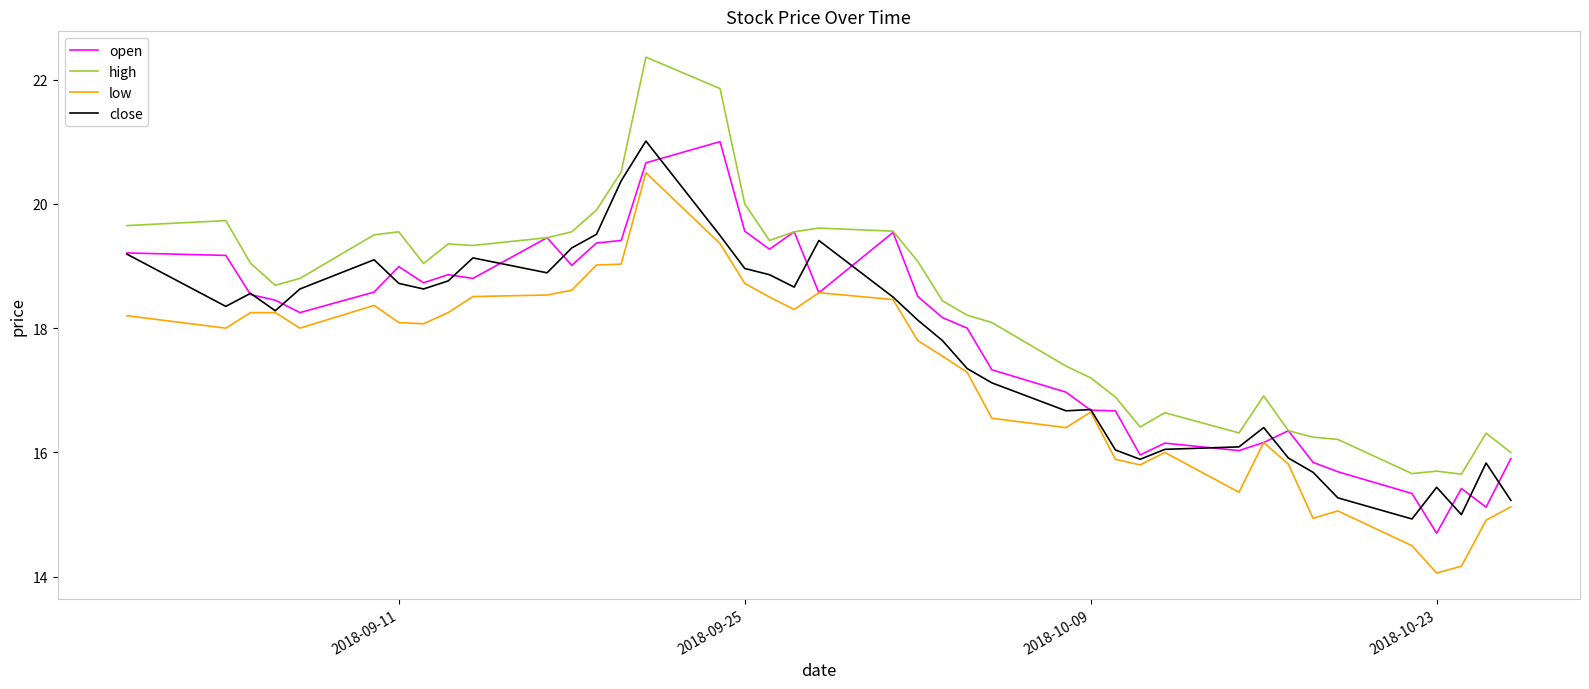

What is the greatest value displayed?

22.4